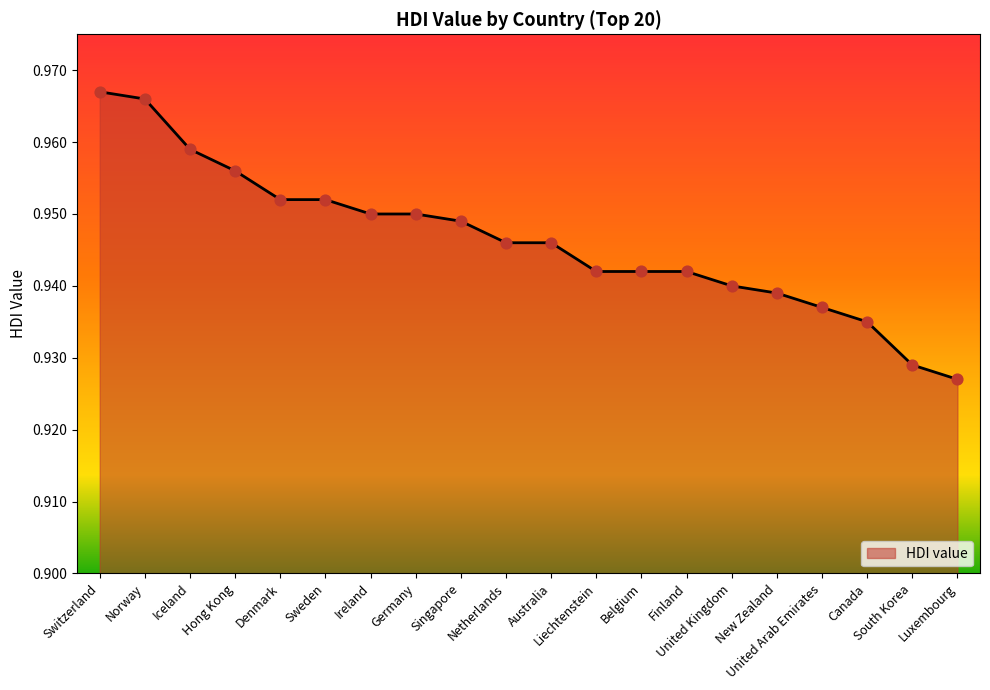

Between United Kingdom and Belgium, which is larger?

Belgium